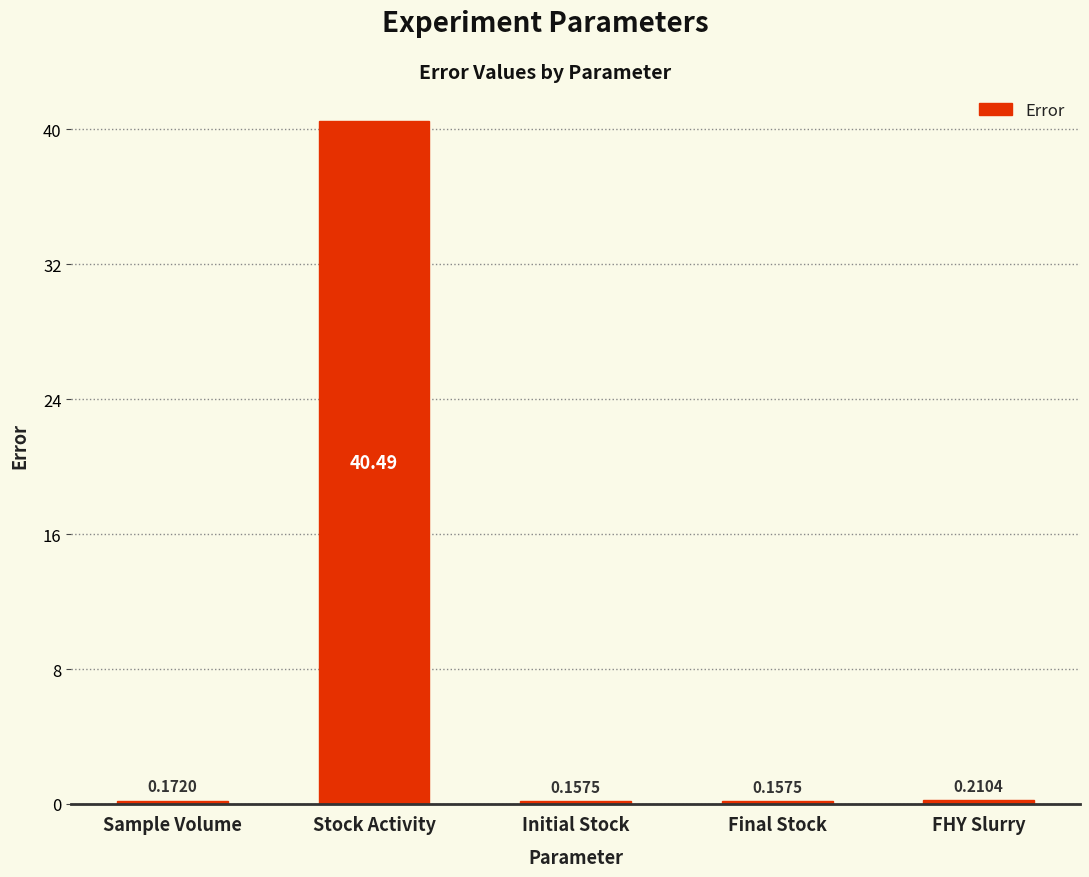

What is the sum of the values at Sample Volume and Stock Activity?

40.7